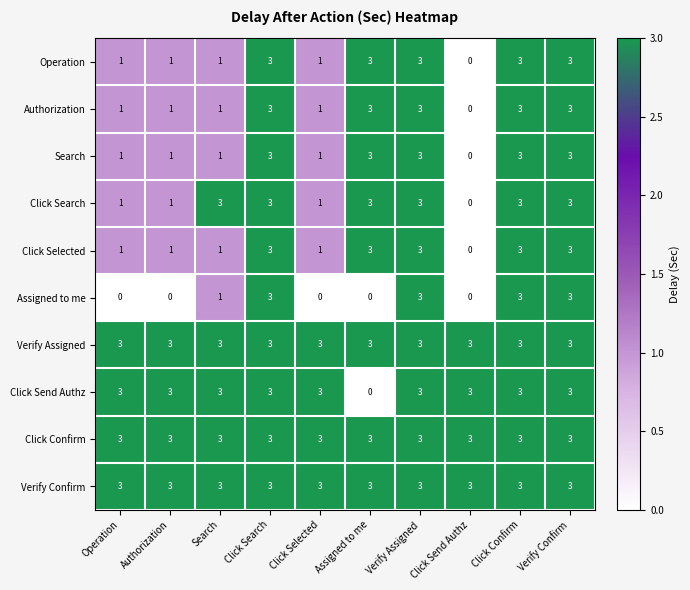

Between Authorization and Click Search, which series saw the biggest shift?

Assigned to me